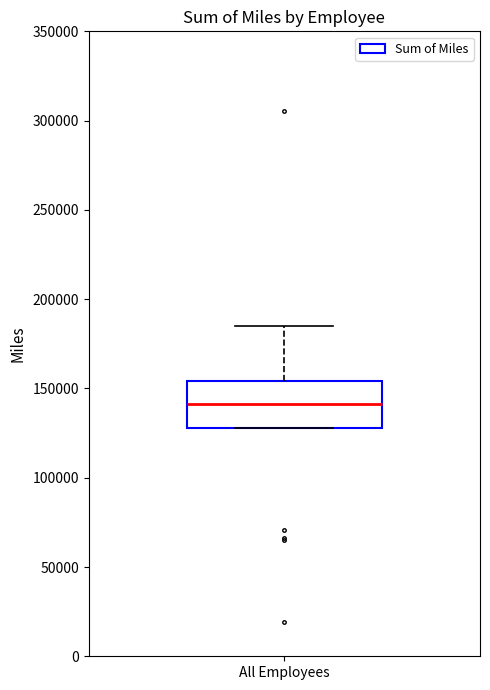

Transcribe this box plot: give where the median line is, the range the box spans, and where the two whiskers end, as read against the y-axis. The values are not printed on the chart, so give them approximately, as read against the axis.

median 140000, box 130000 to 155000, whiskers 130000 to 185000